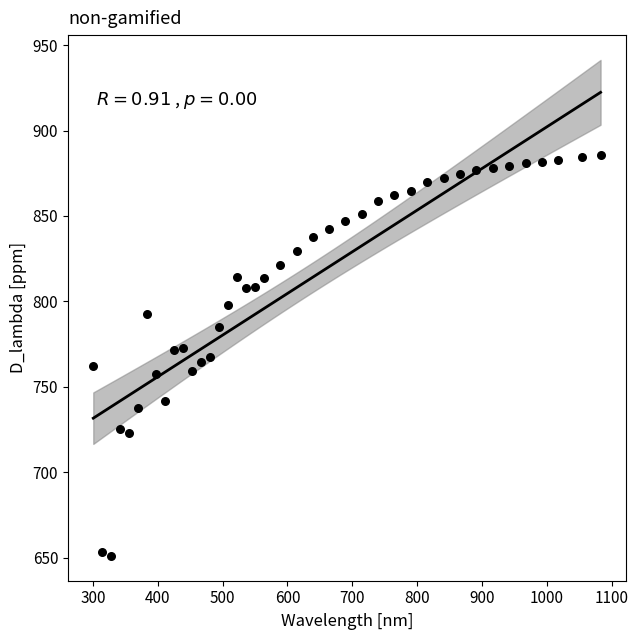

What is the range of X values (max minus min)?

782.5